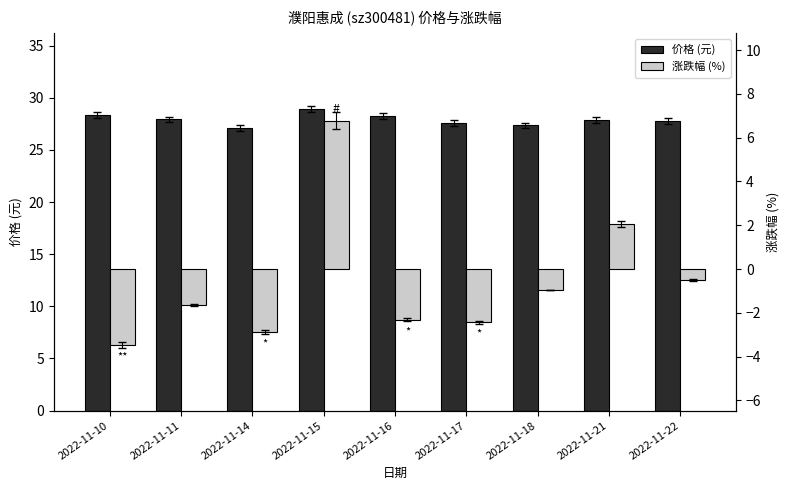

Rank the series at 2022-11-17 from lowest to highest value.

涨跌幅 (%), 价格 (元)